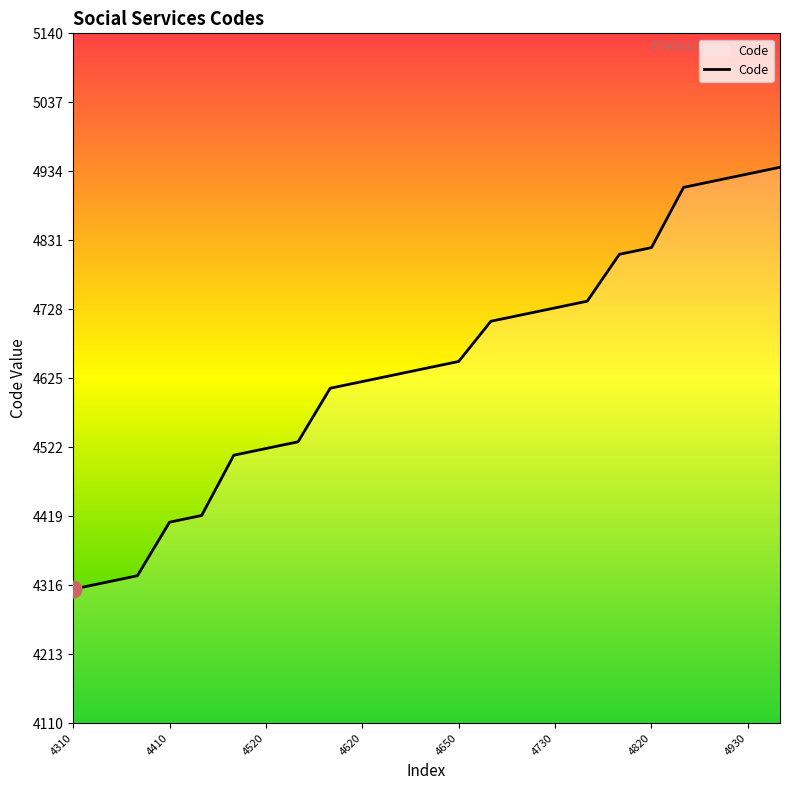

What is the smallest value displayed?

4310